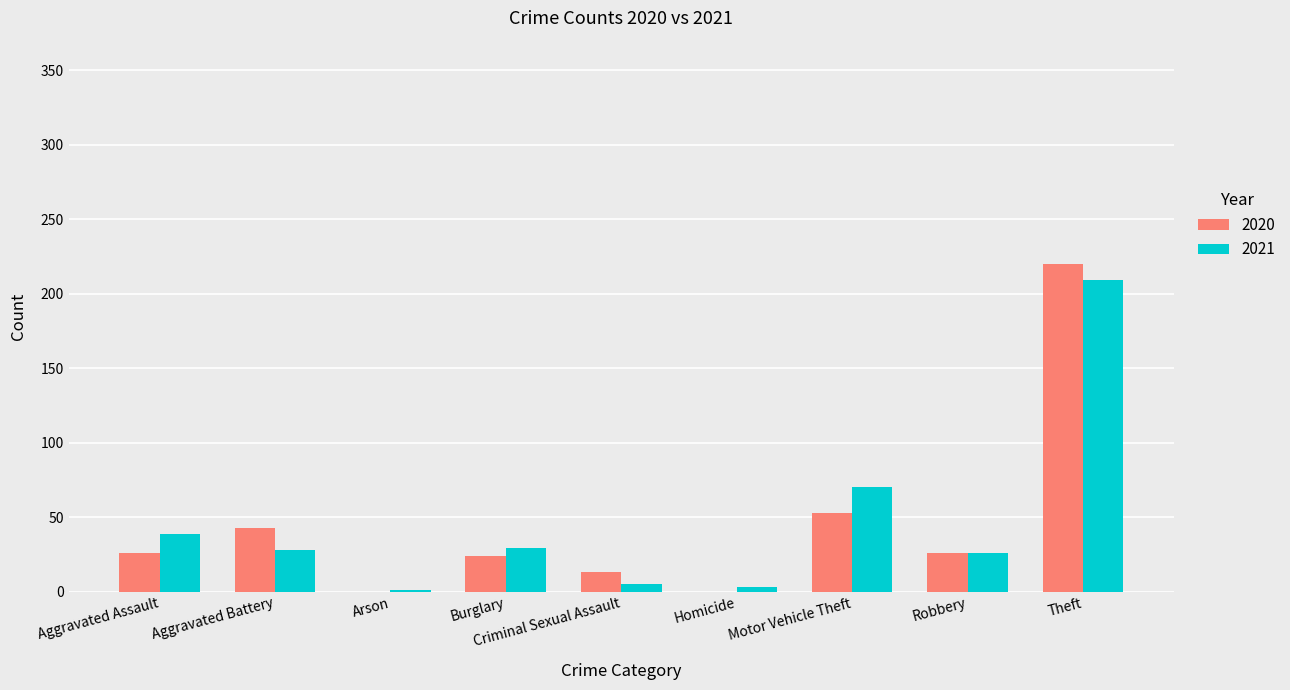

At which label is 2020 closest to 110?

Motor Vehicle Theft